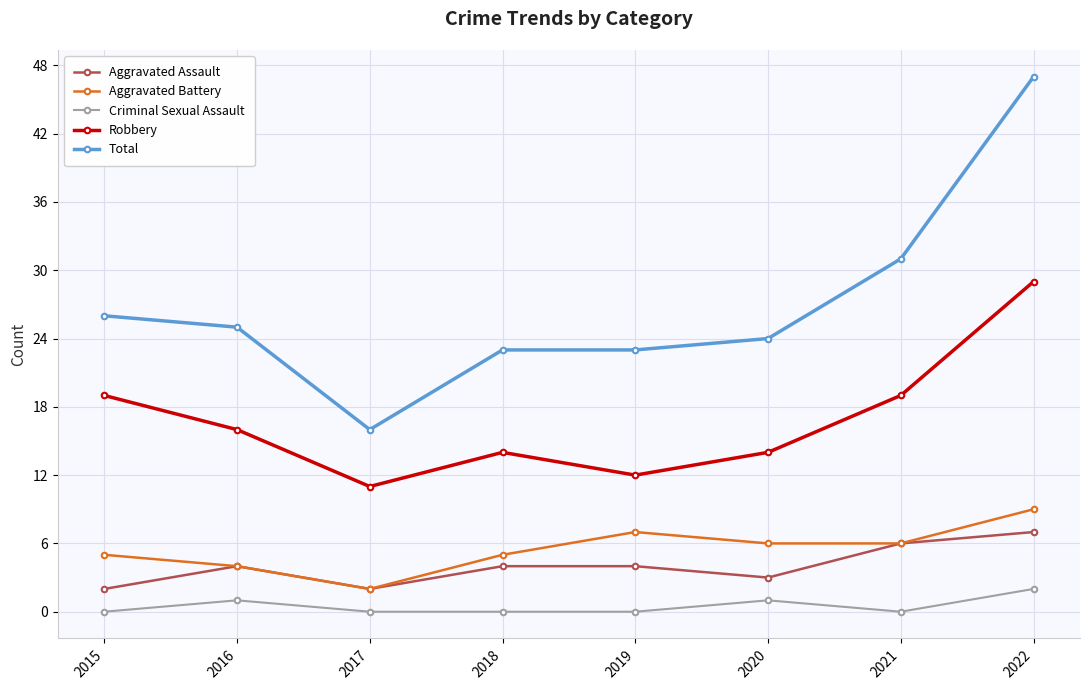

Is this an area chart (filled region under the line)?

No